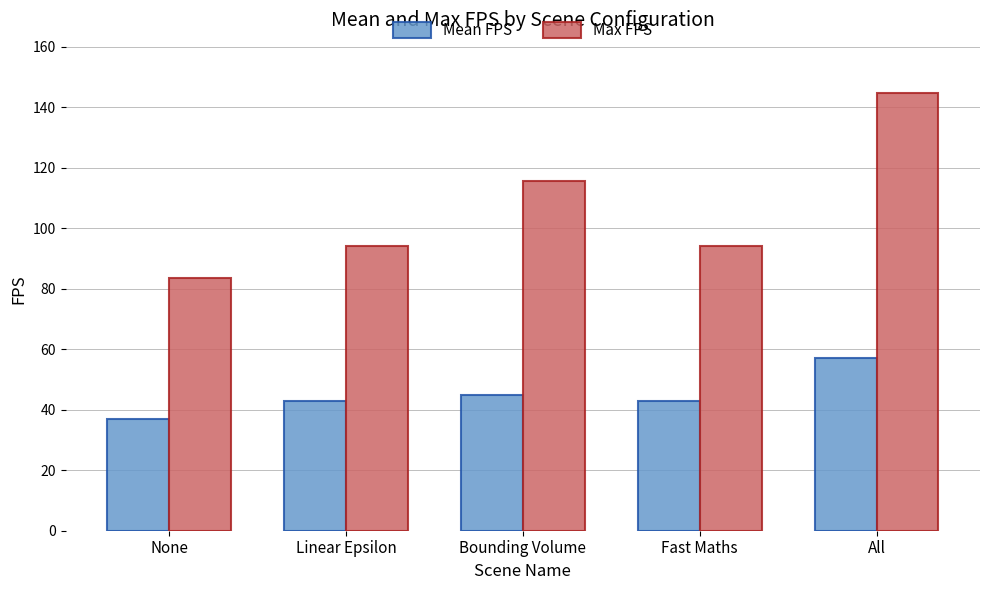

What is the sum of all Mean FPS values?

224.9